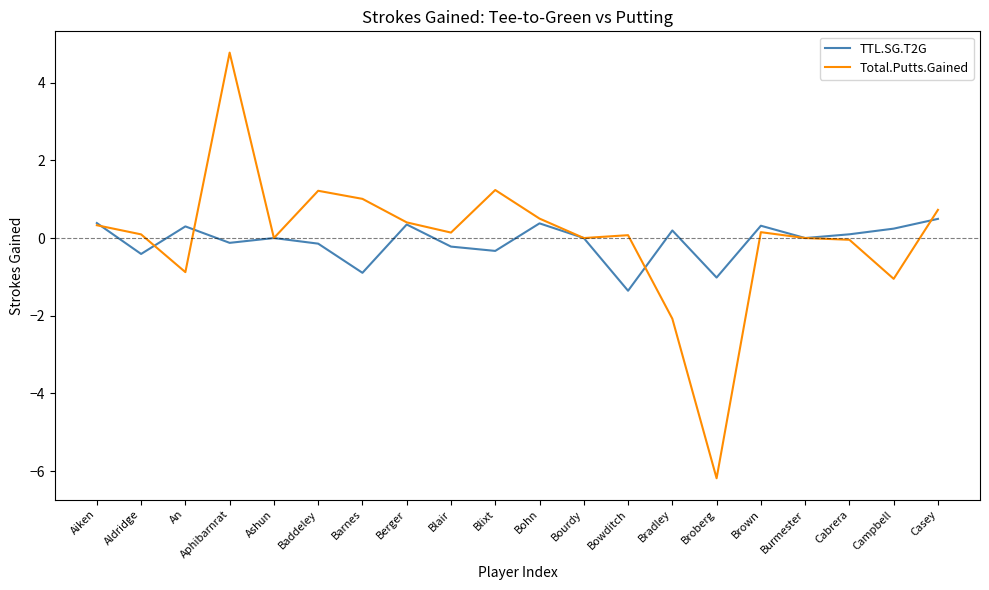

Is it true that TTL.SG.T2G equals 0.7 at Bourdy?

False